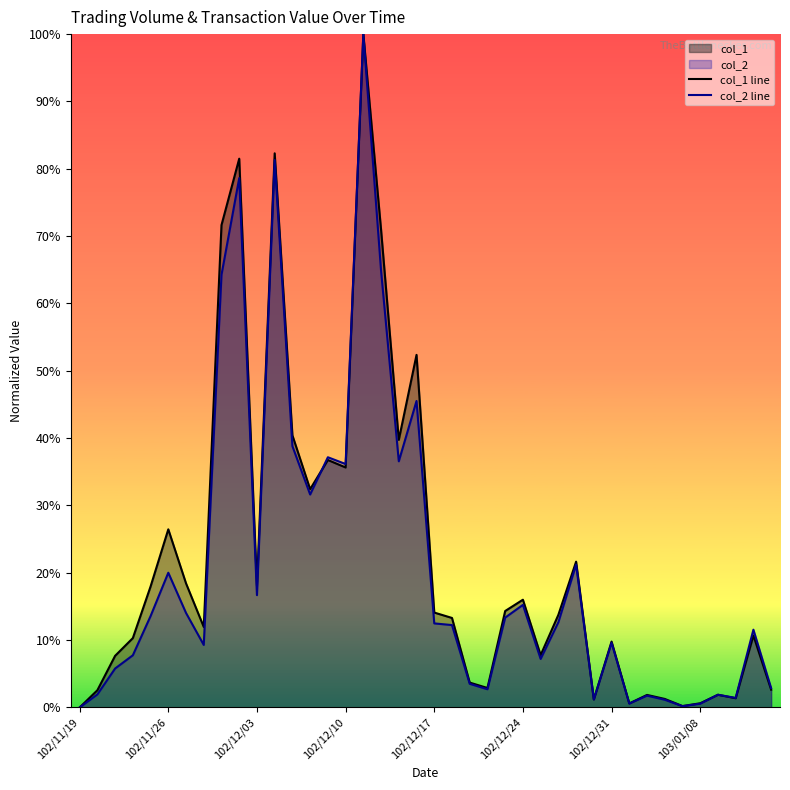

Does the chart display data point markers on the line(s)?

No